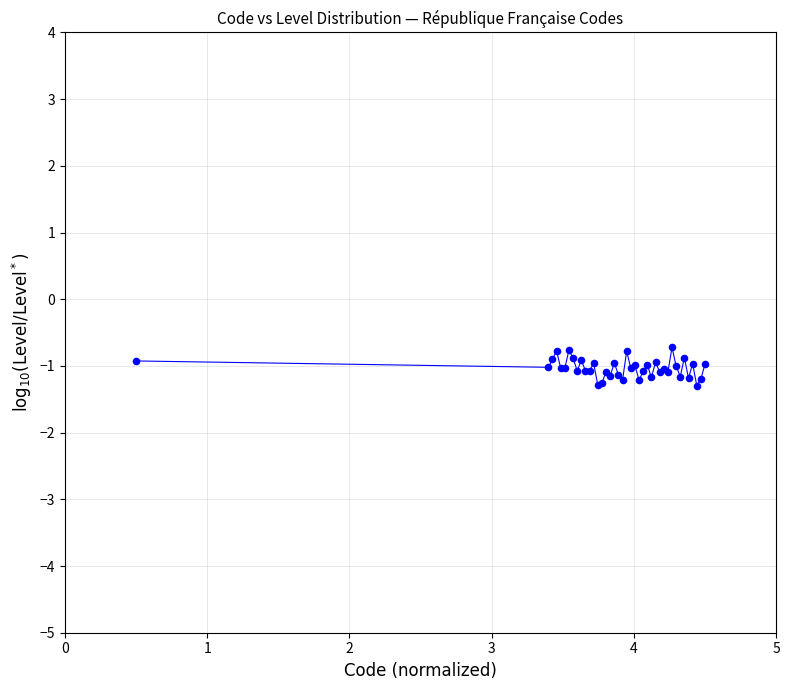

What is the difference between the maximum and minimum values?

0.6